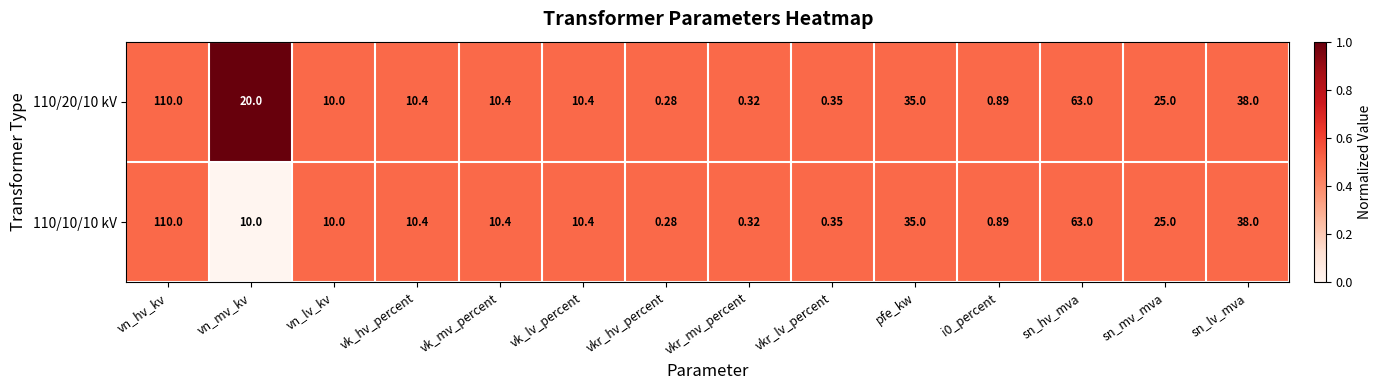

At which category is the sum across all series the highest?

vn_hv_kv